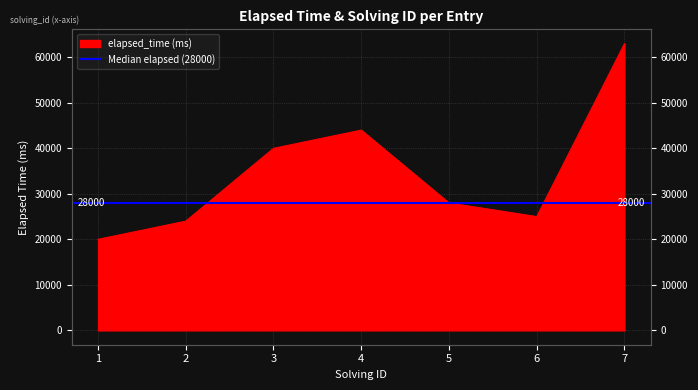

Reading right to left, extract all data points from this chart.

7=63000	6=25000	5=28000	4=44000	3=40000	2=24000	1=20000